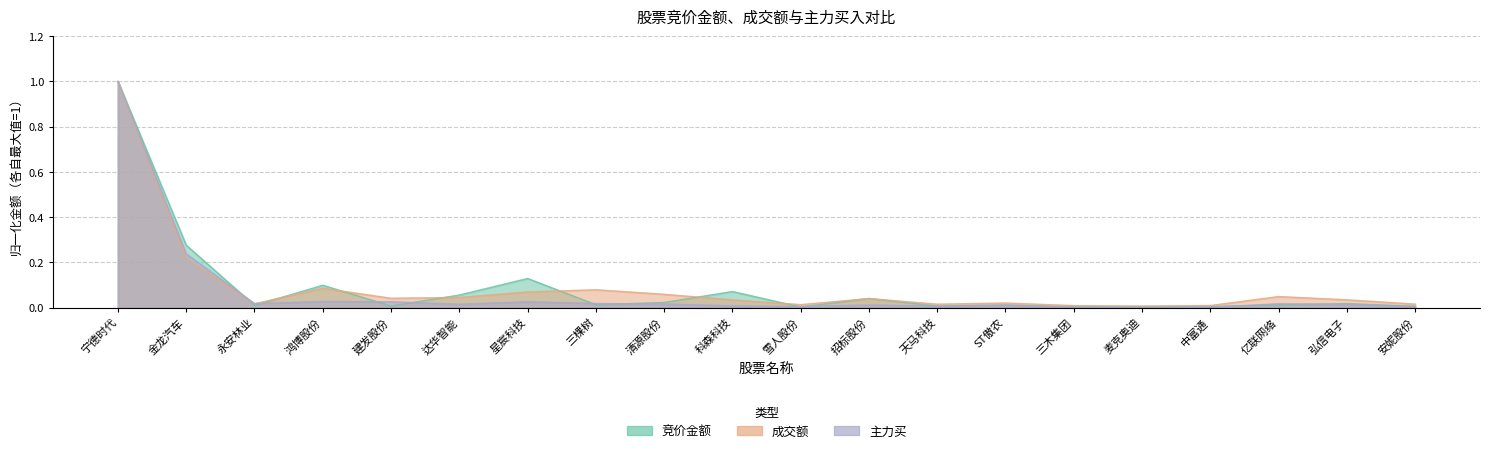

In 主力买, how many points are higher than both neighbors (excluding endpoints)?

6